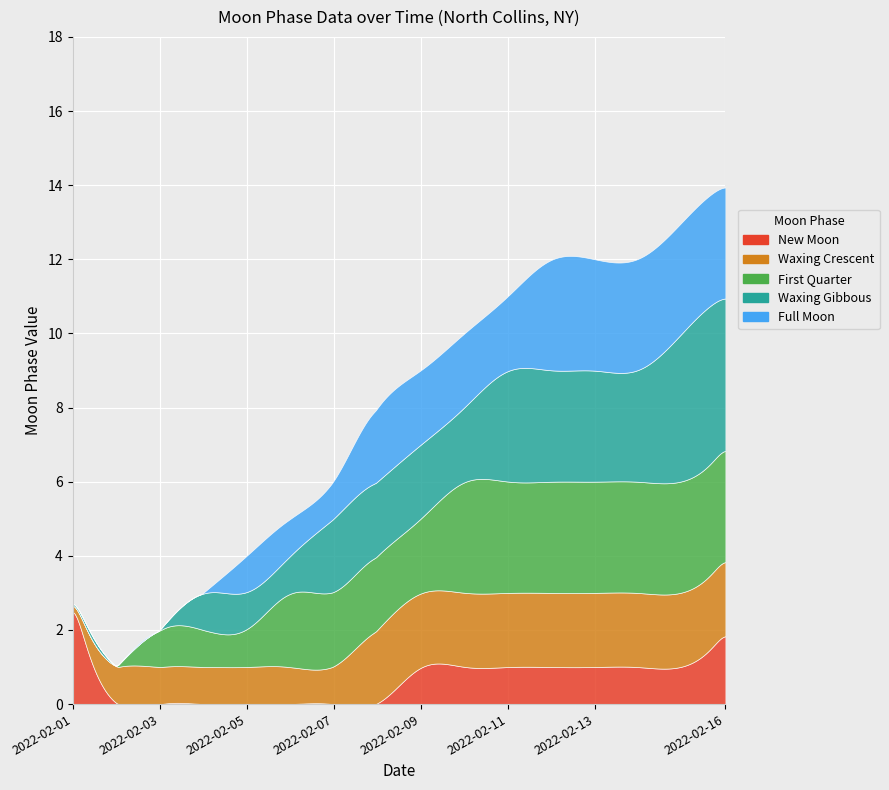

Which series ends up on top after the final intersection of Waxing Crescent and New Moon?

Waxing Crescent